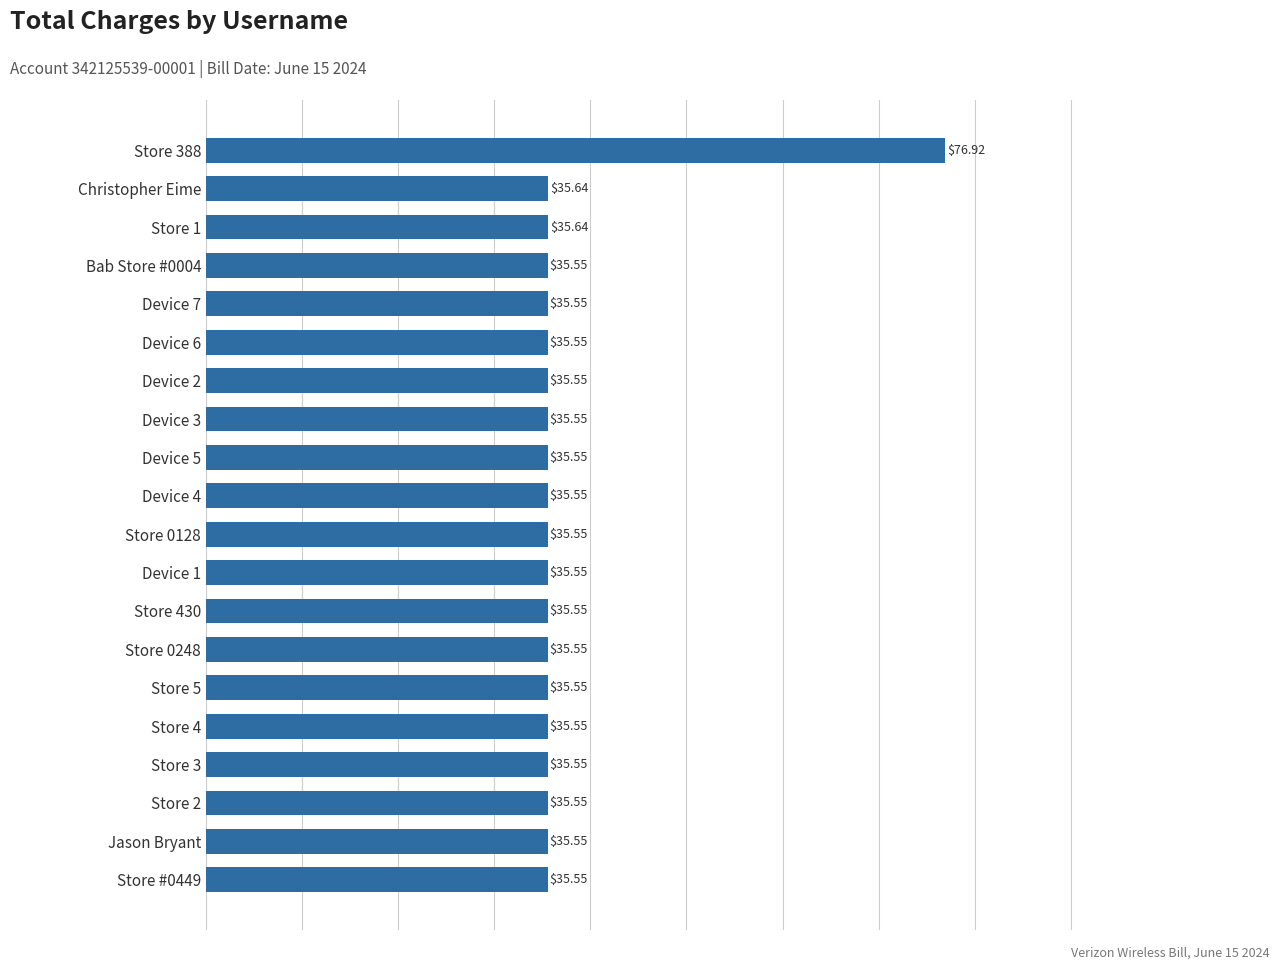

Approximately how many times larger is the value at Device 4 compared to Device 7?

1.0